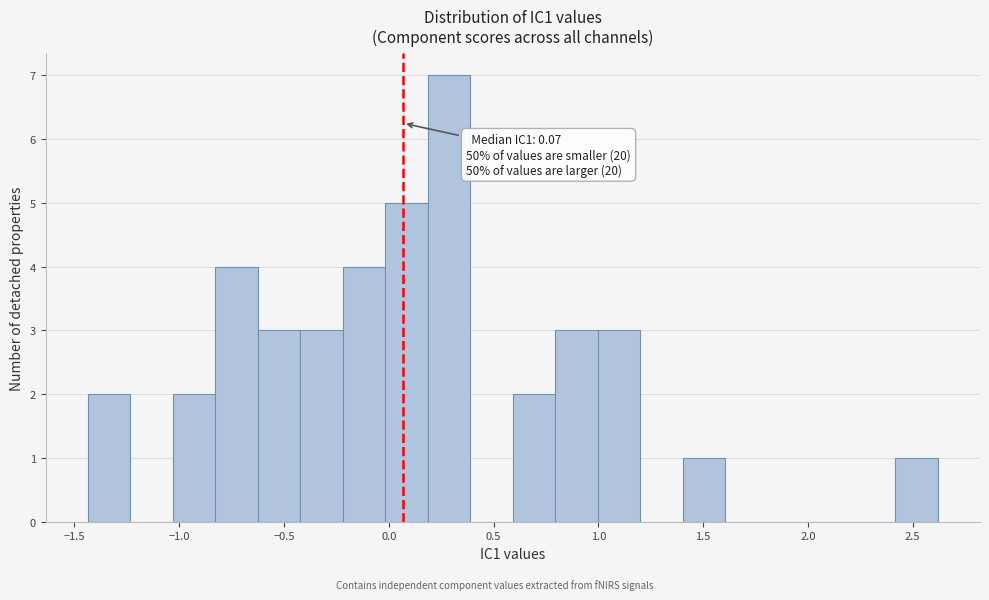

Which range on the x-axis has the tallest bar?

0.20 to 0.40